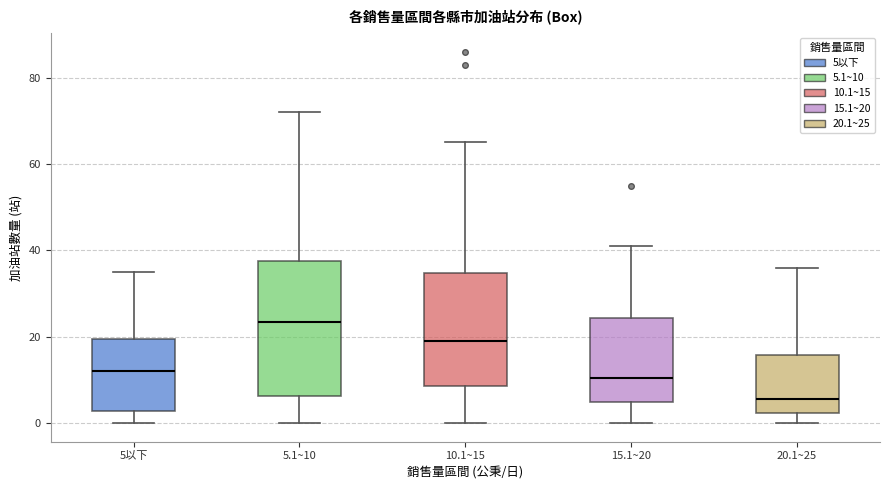

Where is the upper edge of the box for 10.1~15 on the y-axis? The values are not printed on the chart, so give them approximately, as read against the axis.

34